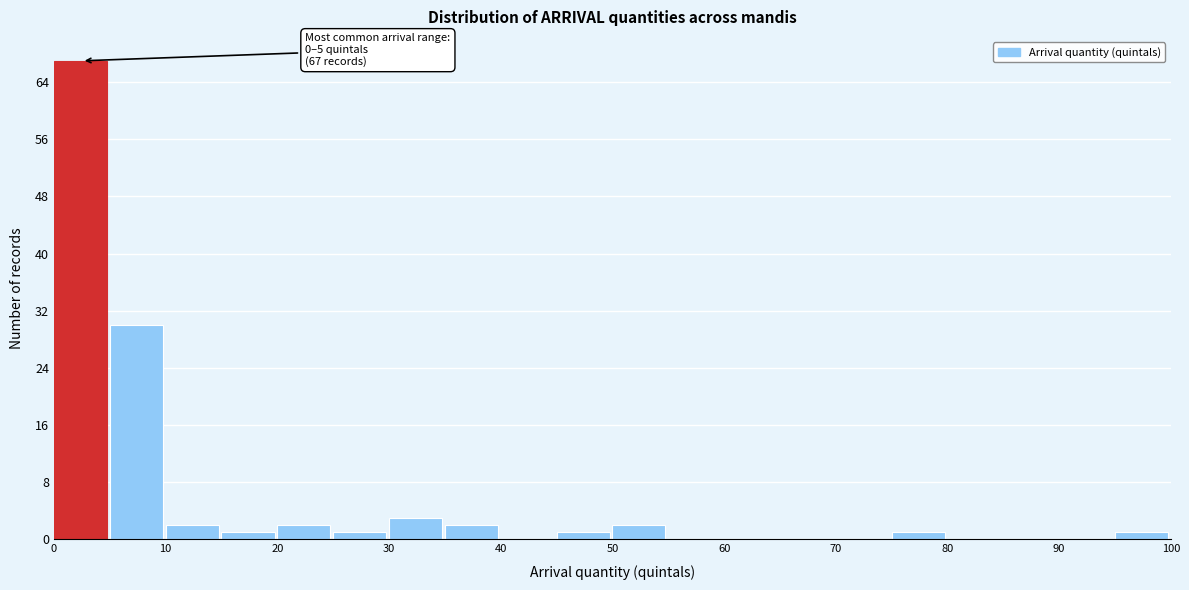

Over which range of the x-axis is the bar tallest?

0 to 5